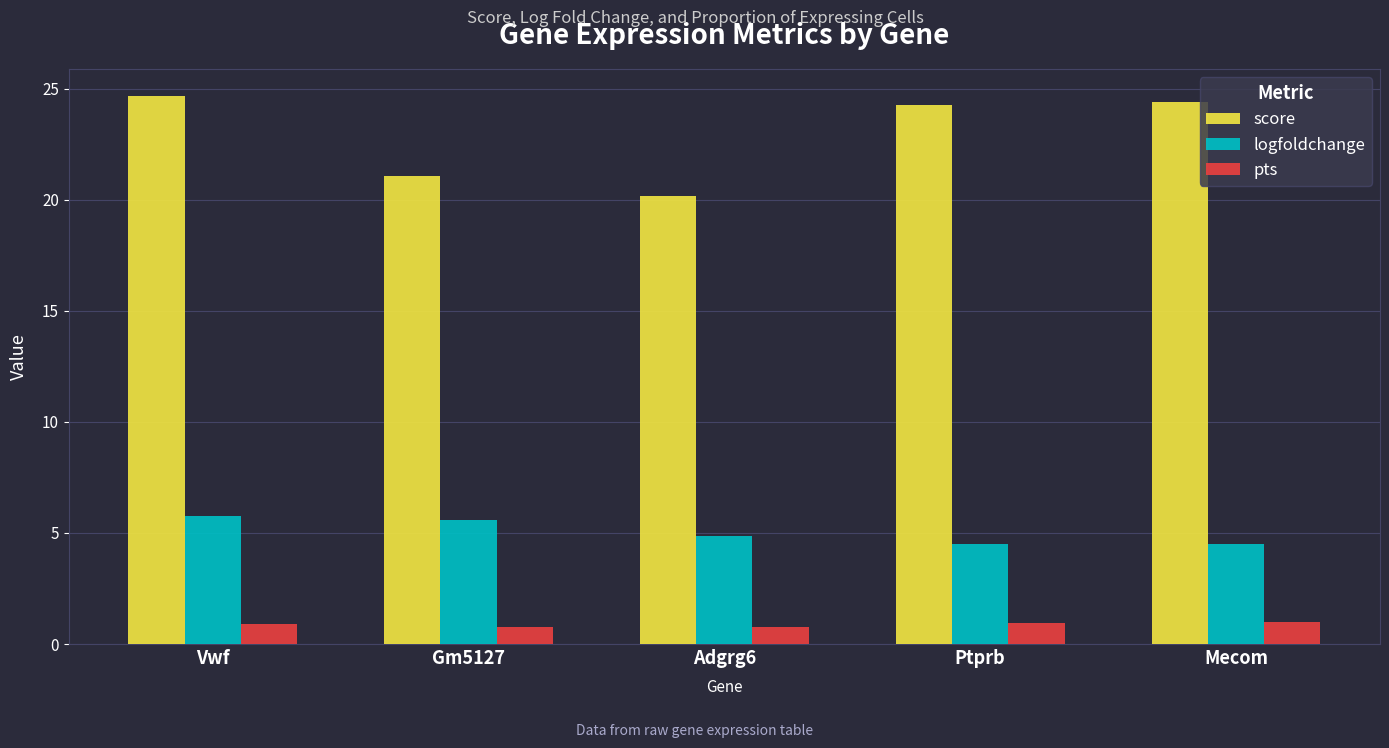

What is the sum of all logfoldchange values?

25.2